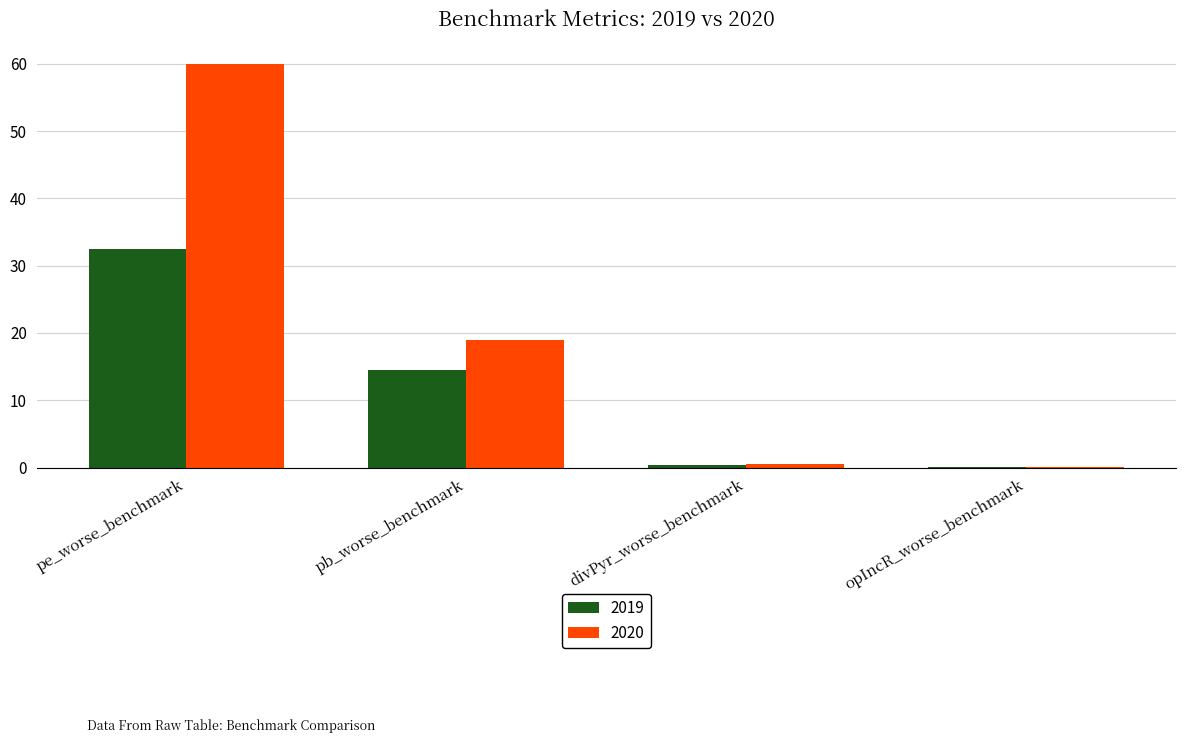

At which category is the sum across all series the highest?

pe_worse_benchmark